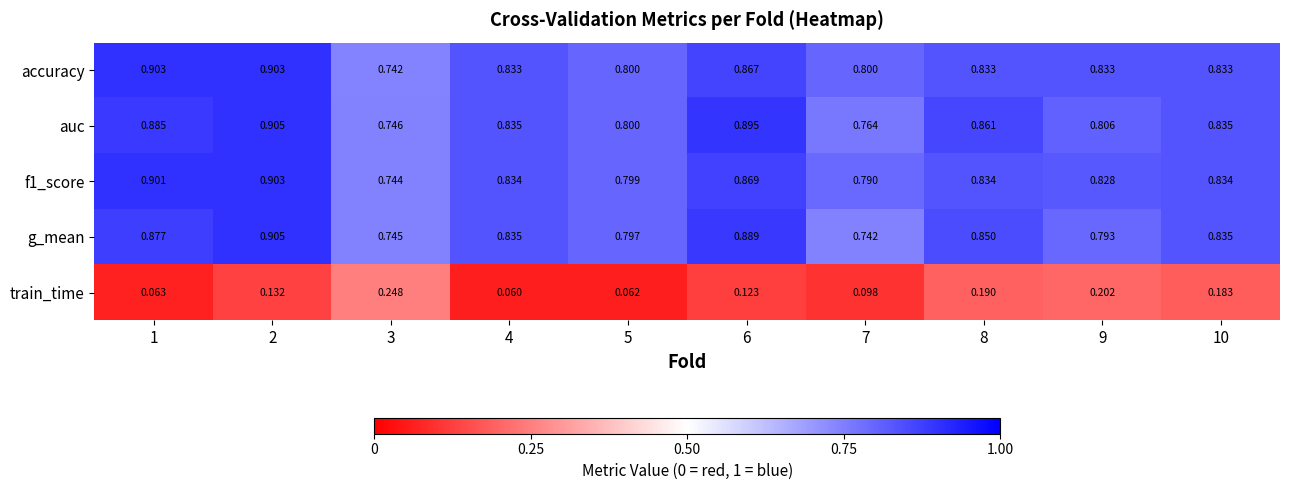

What is the spread (max minus min) of values at 6?

0.8